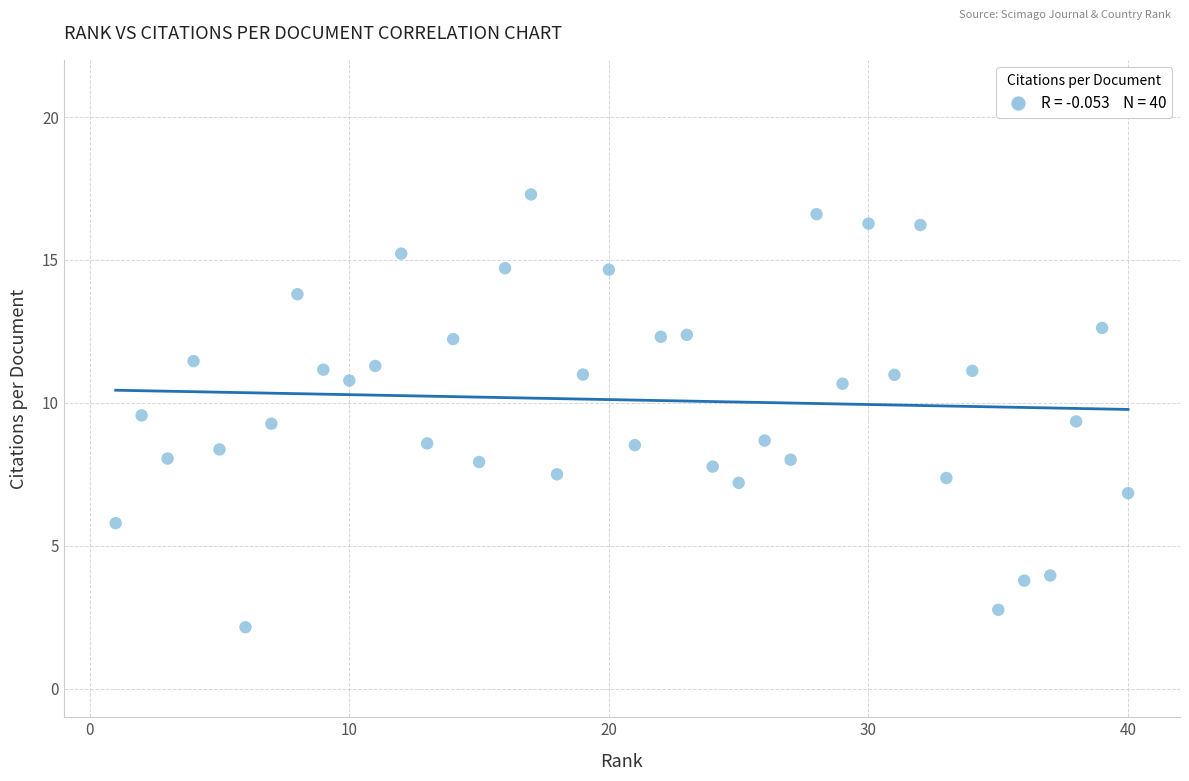

What is the range of X values (max minus min)?

39.0